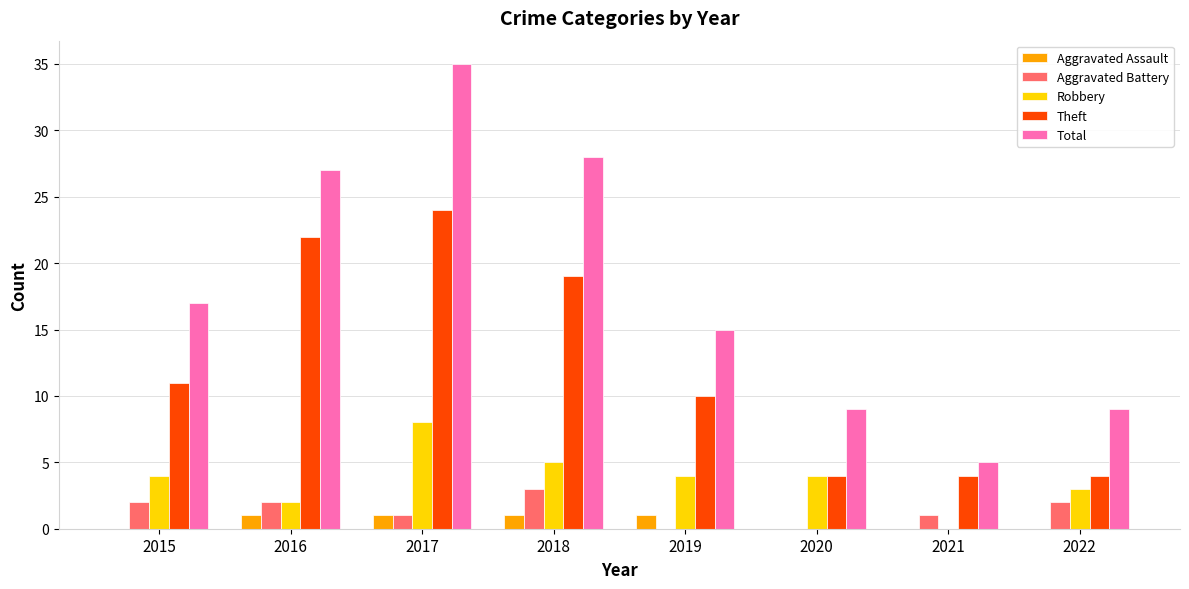

Does the chart contain stacked bars?

No